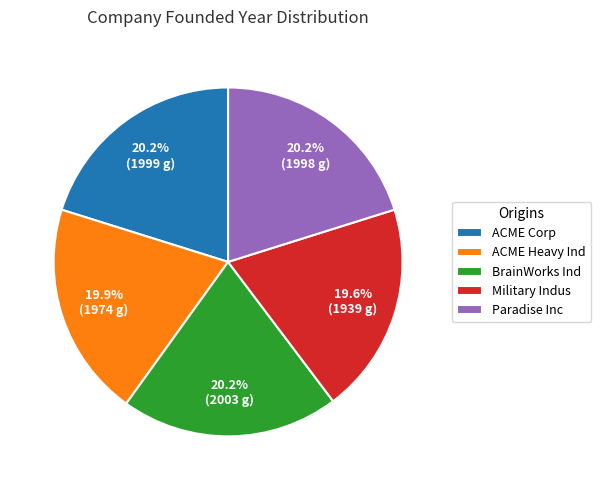

What is the ratio of the value at ACME Heavy Ind to the value at Military Indus?

1.0